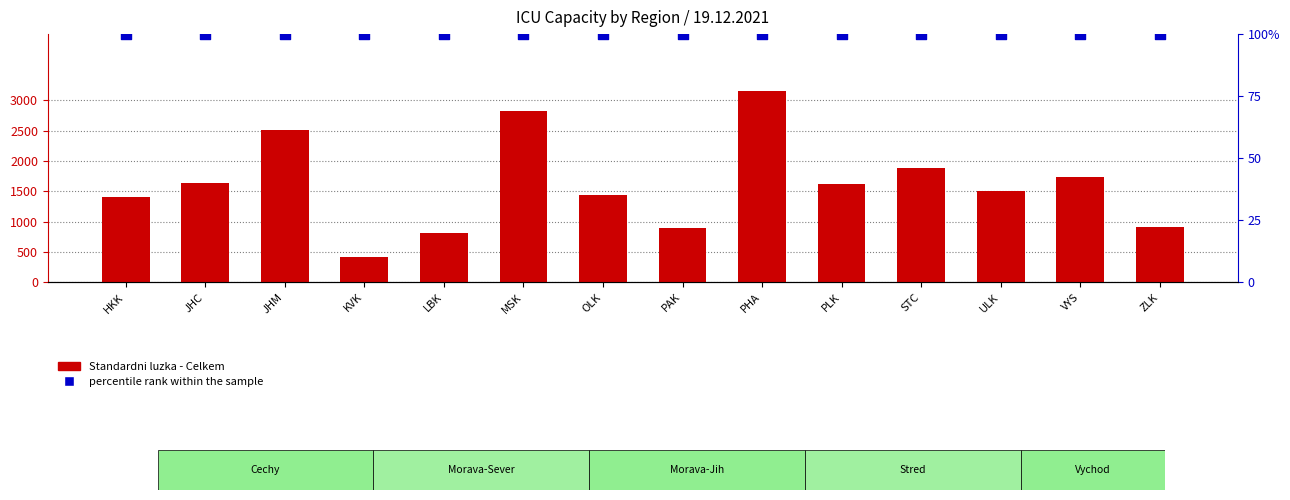

Is the value of Standardni luzka - Celkem at ULK greater than the value of percentile rank within the sample at JHM?

Yes